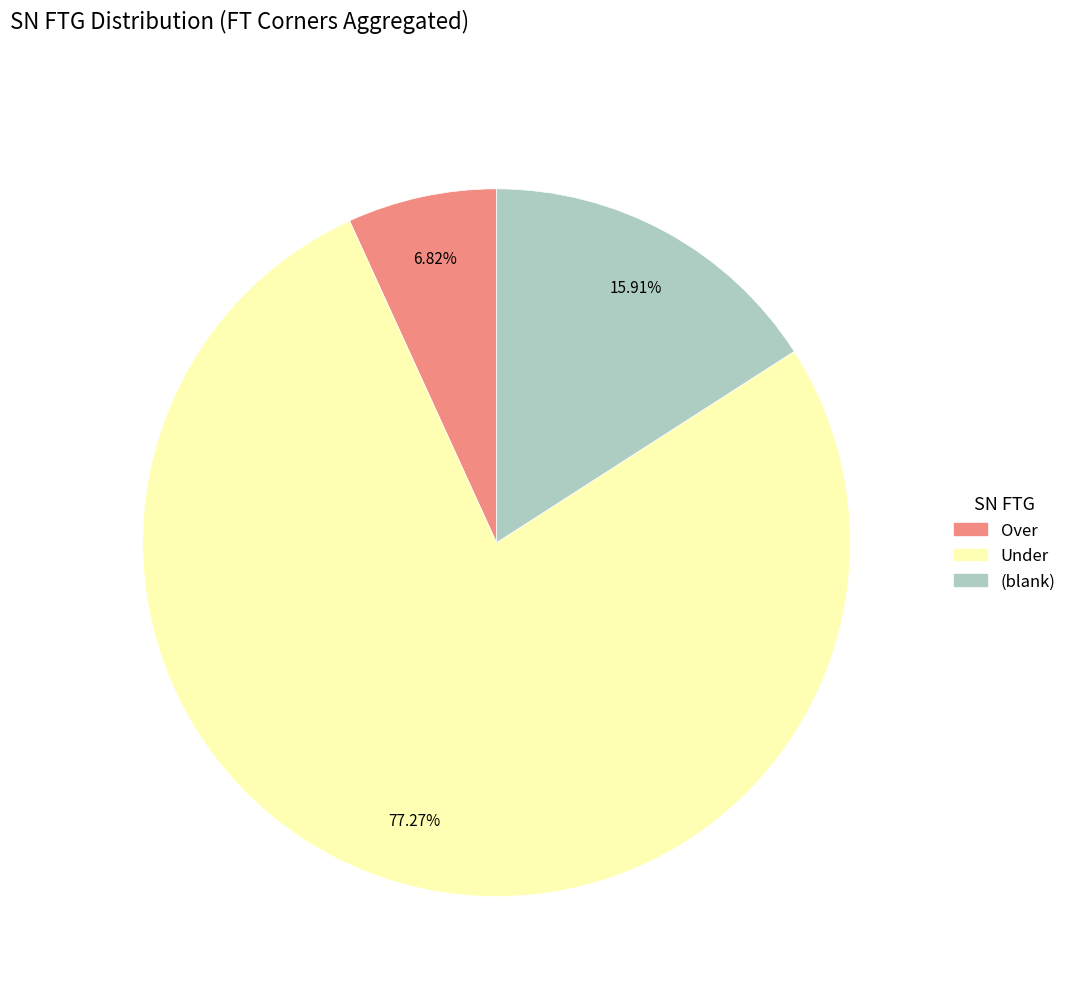

Does any single category account for the majority?

Yes